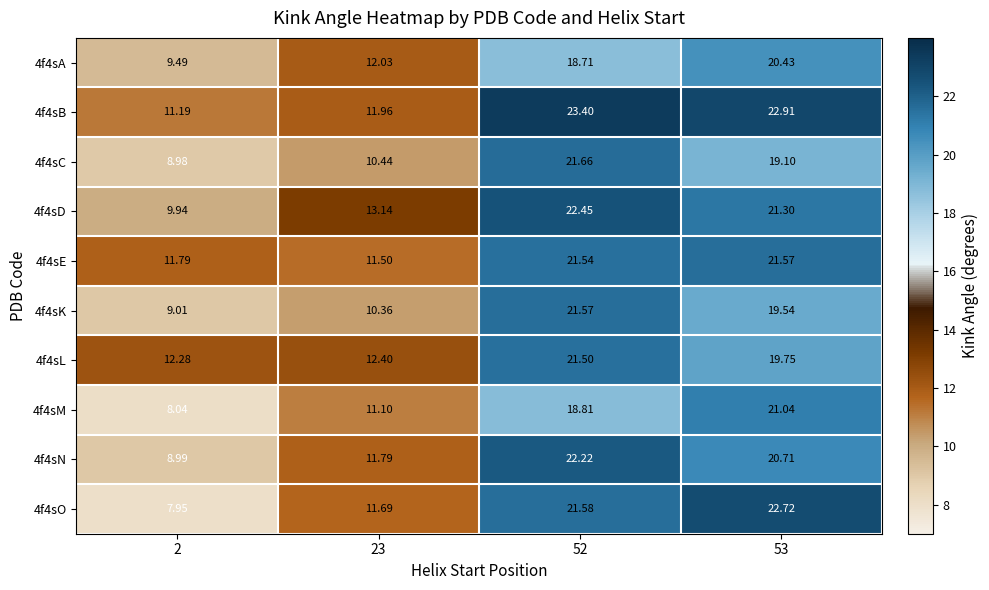

Which series has the largest range (max minus min)?

4f4sO